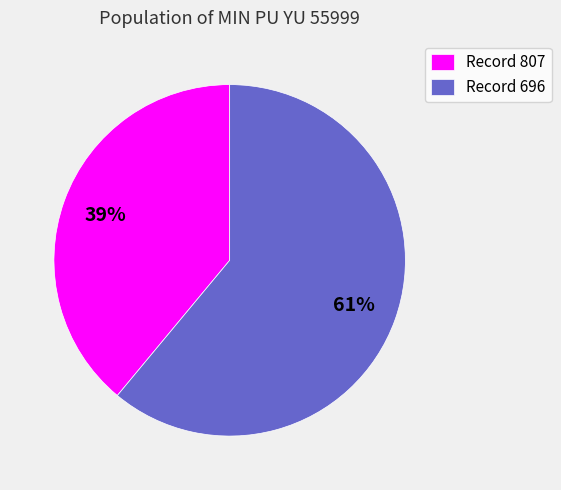

Is there any slice that represents more than half of the pie?

Yes